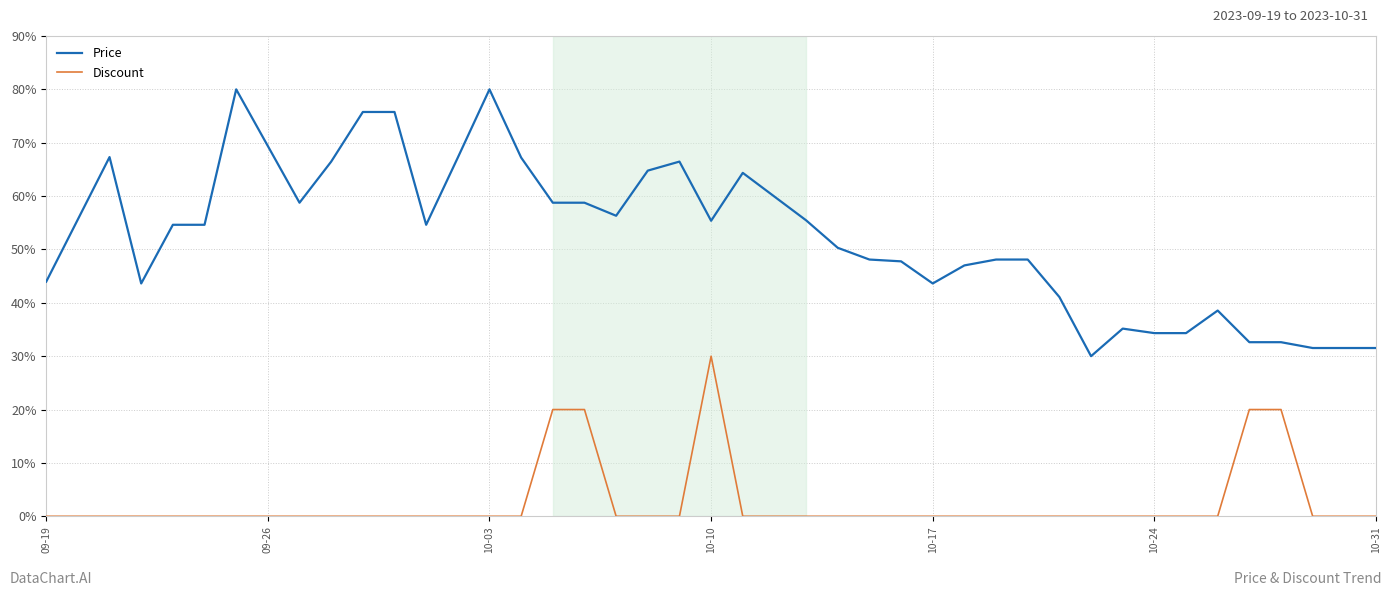

Which series has the largest total across all categories?

Price